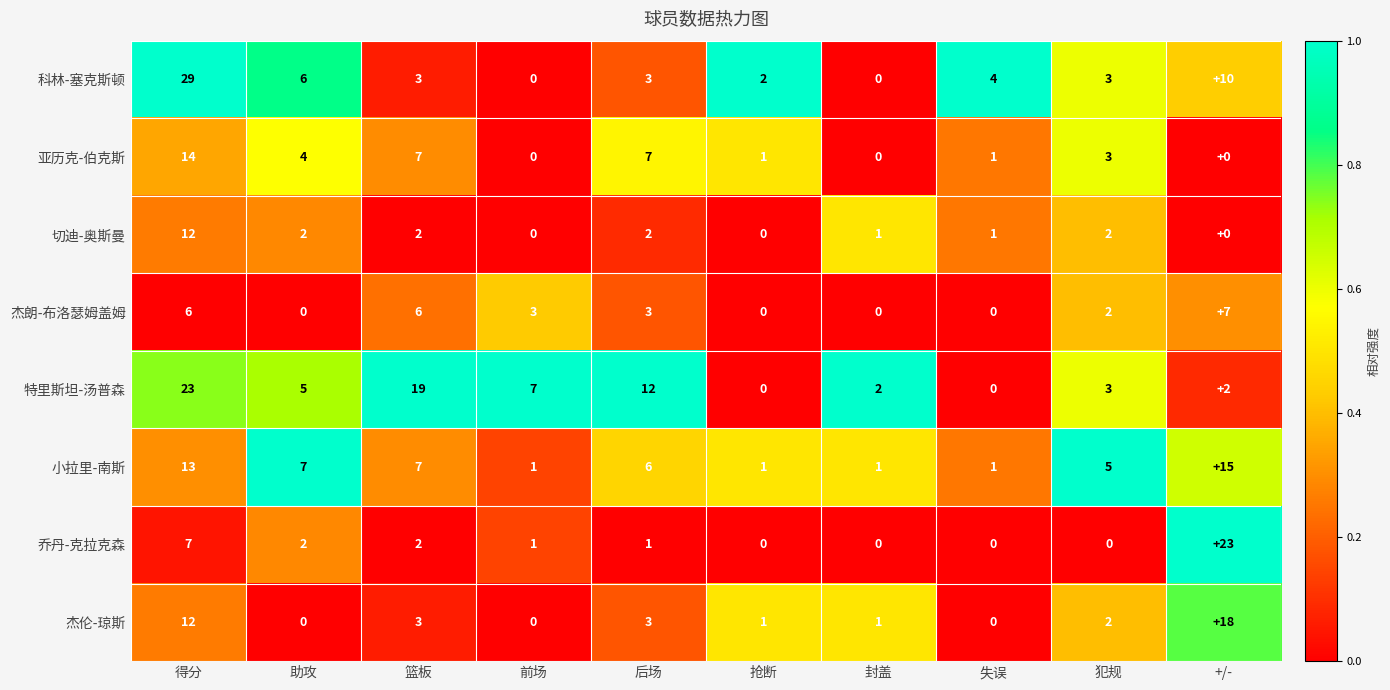

What is the sum of the 杰朗-布洛瑟姆盖姆 values at 抢断 and 后场?

3